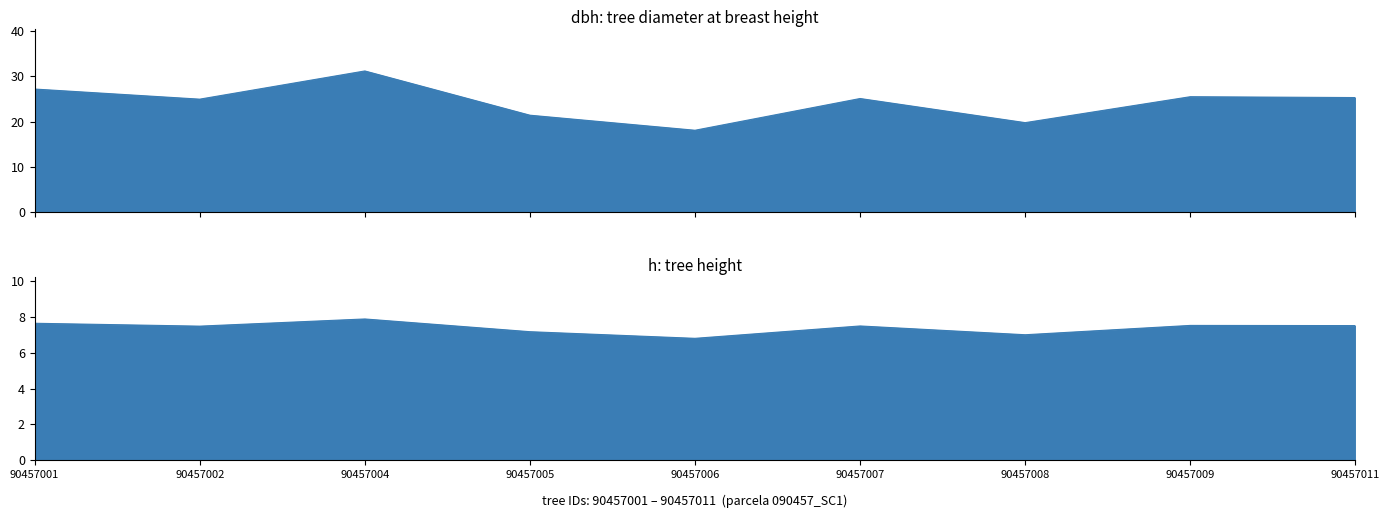

Rank the series by their maximum value, from lowest to highest.

h, dbh